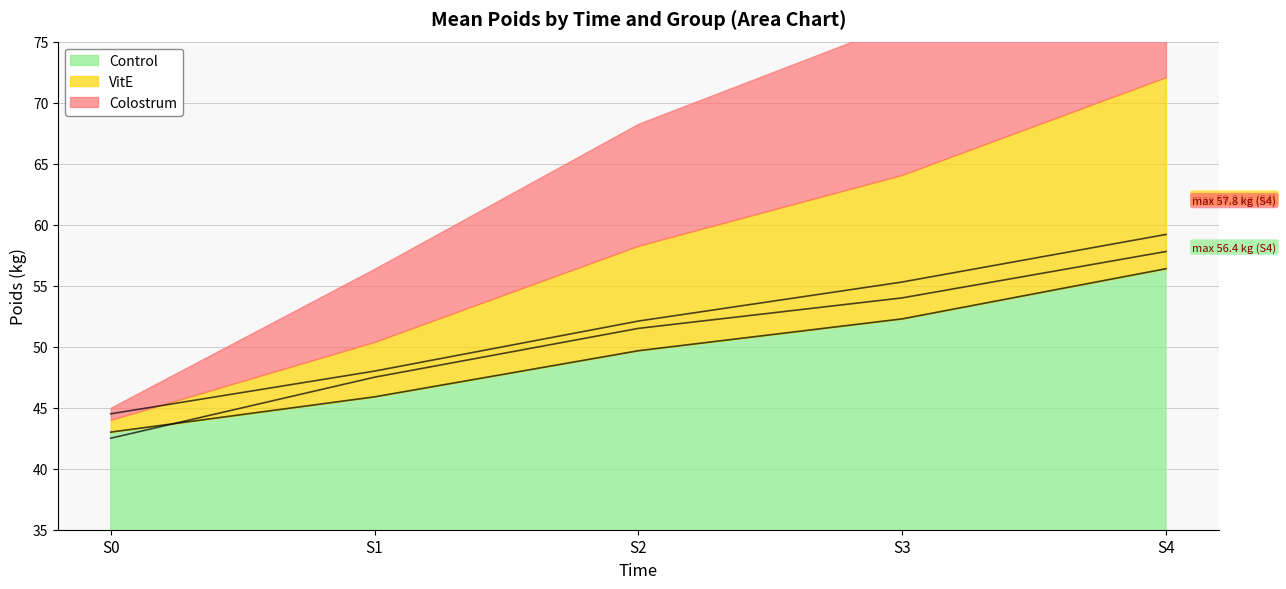

Is it true that Control equals 52.3 at S3?

True